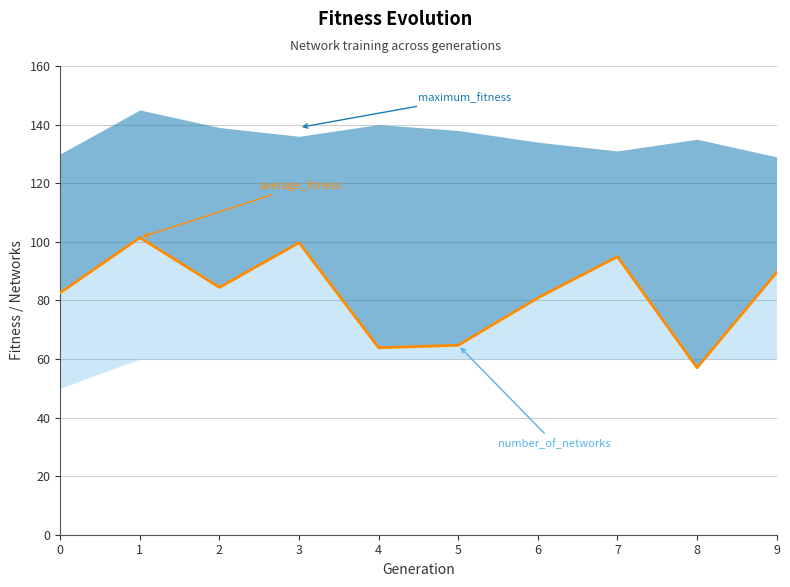

The chart shows a value of 80.8 at 6. True or false?

True